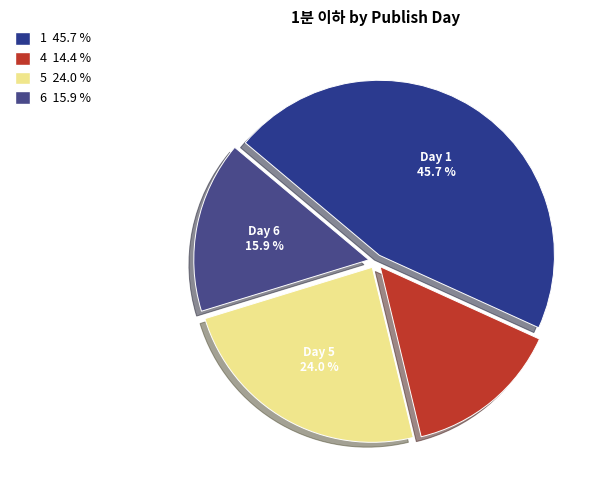

How many segments does this pie chart have?

4